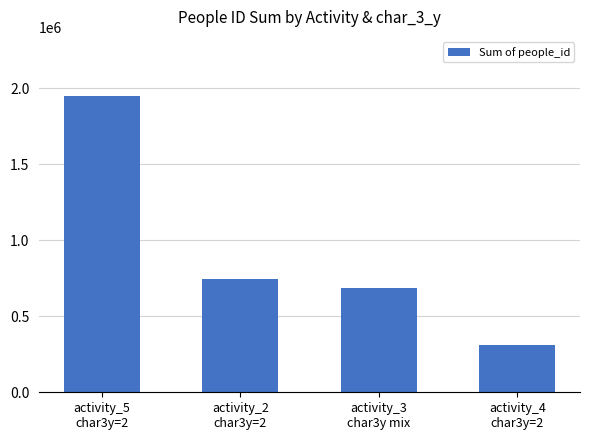

Are the bars grouped side by side (vs. stacked)?

No